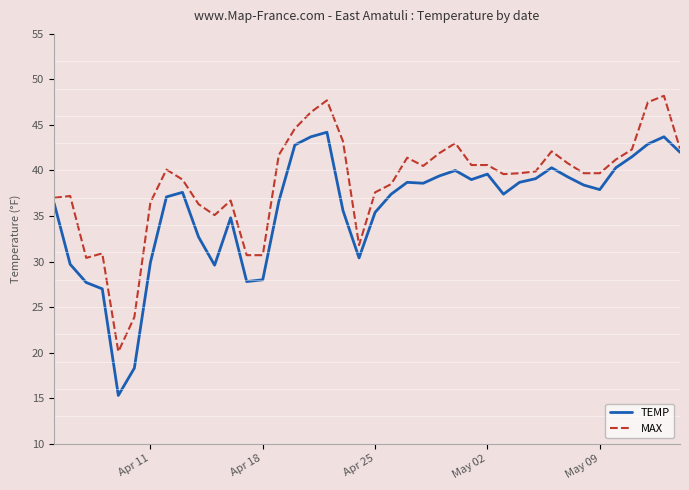

True or false: MAX and TEMP cross at least once.

False